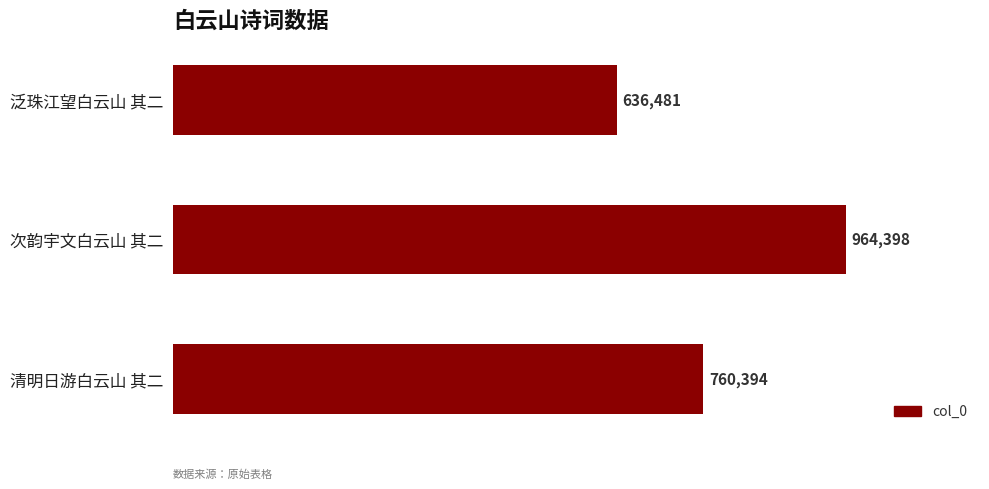

Does the chart contain any negative values?

No